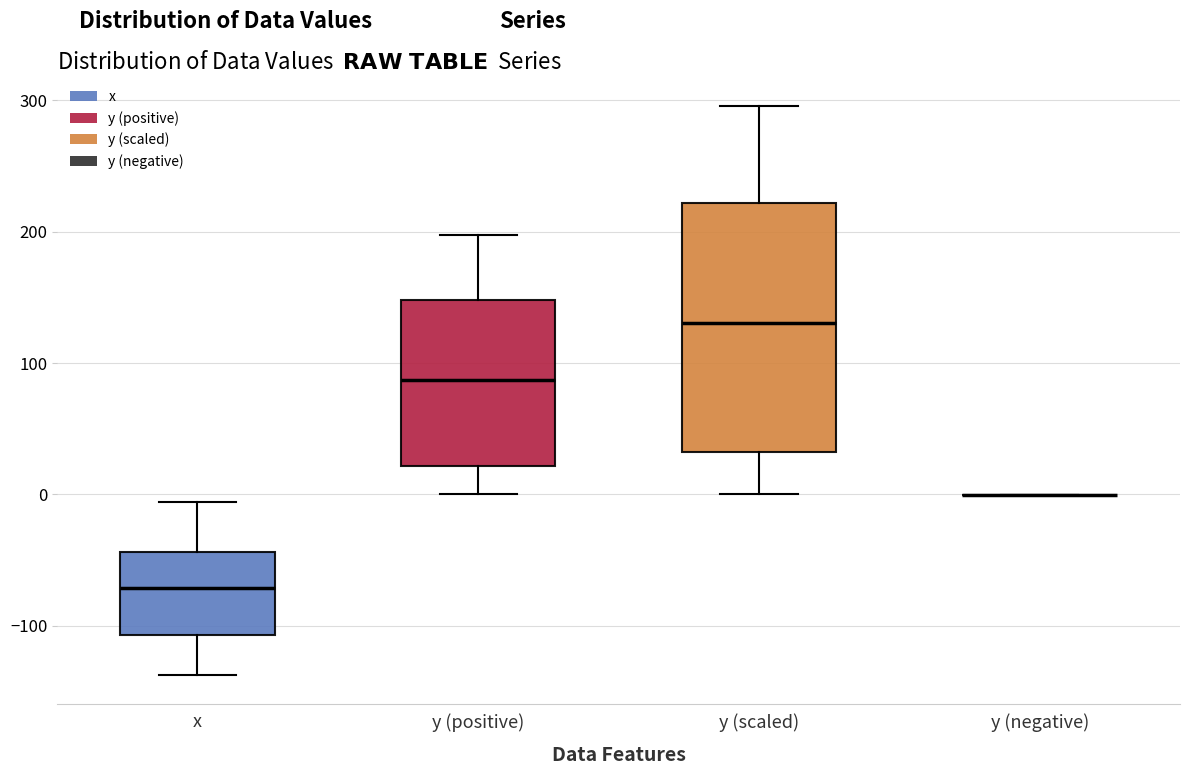

Which box is the tallest, from its lower edge to its upper edge?

y (scaled)